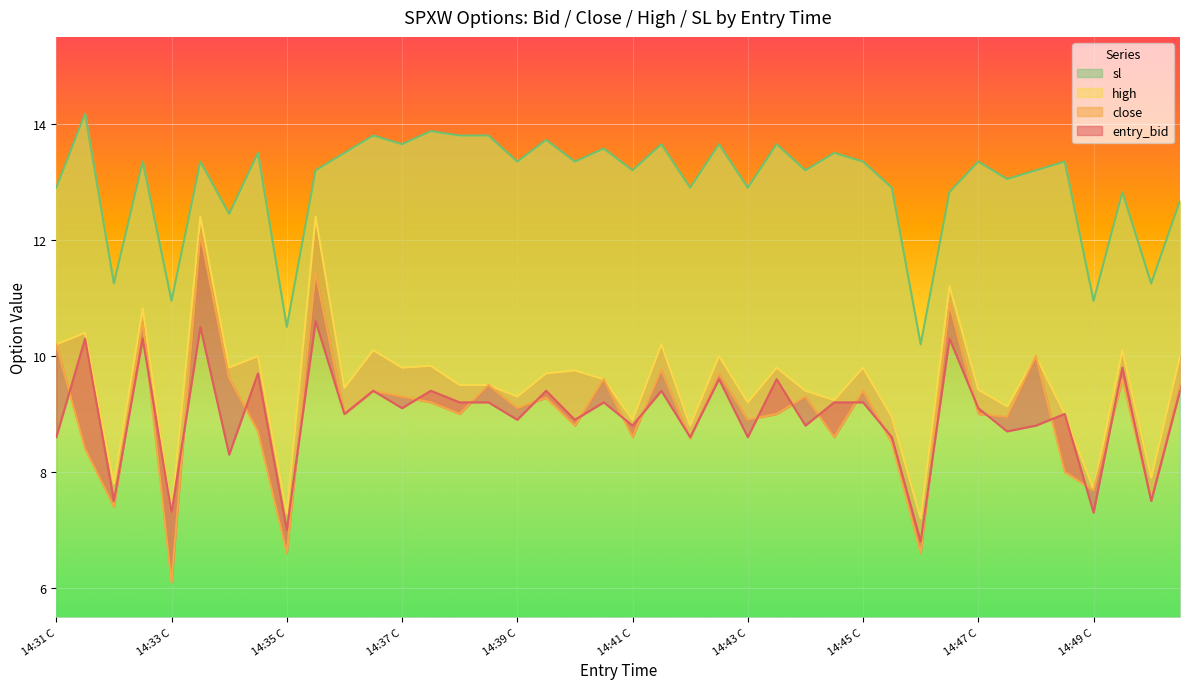

What is the value of the entry_bid point at the 12th from the left?

9.4